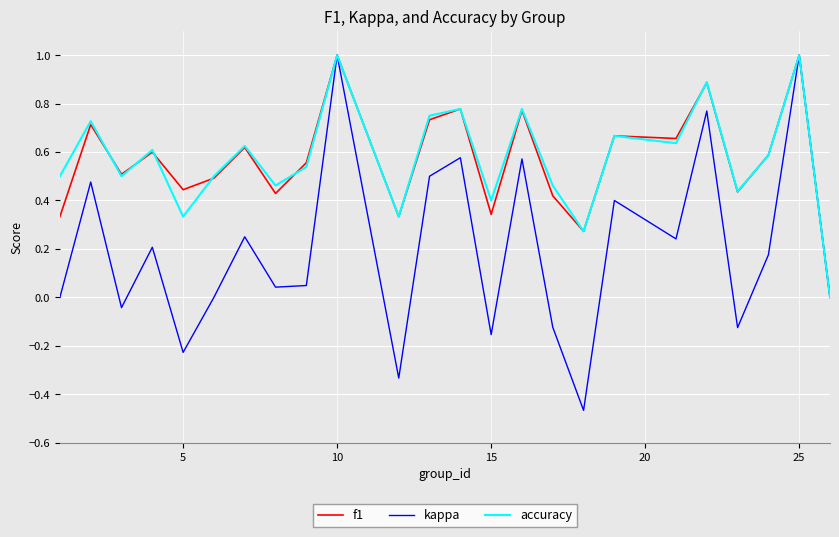

What is the sum of all accuracy values?

13.8